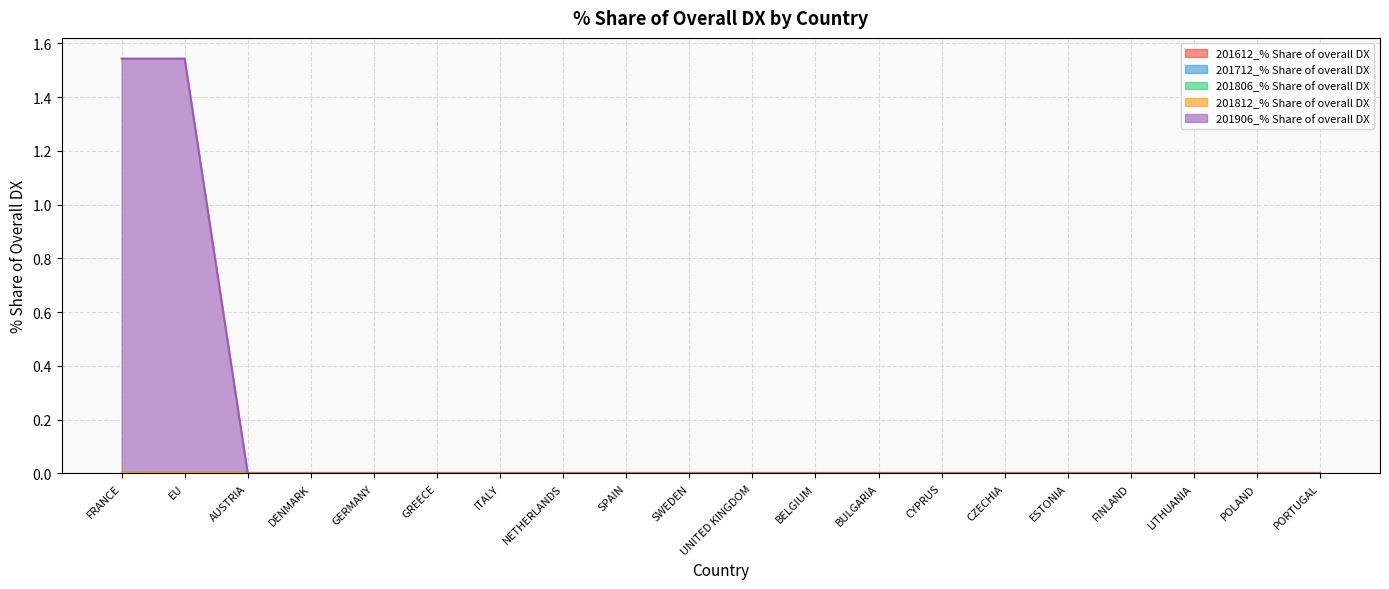

What is the label of the 16th point from the right?

GERMANY